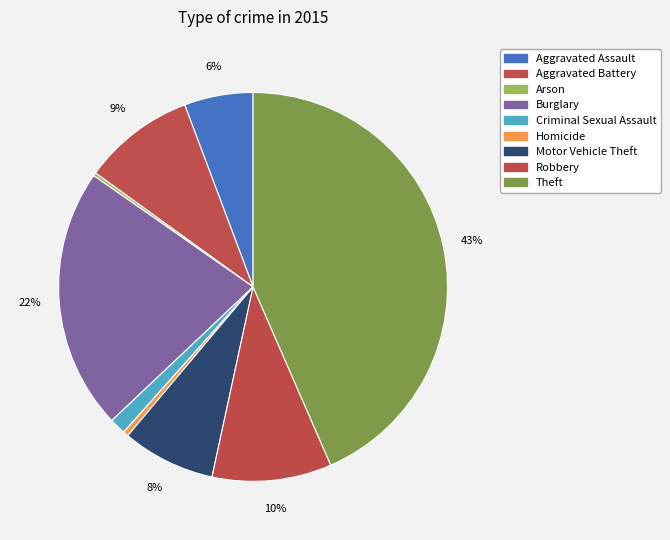

Rank the categories by value from lowest to highest.

Arson, Homicide, Criminal Sexual Assault, Aggravated Assault, Motor Vehicle Theft, Aggravated Battery, Robbery, Burglary, Theft